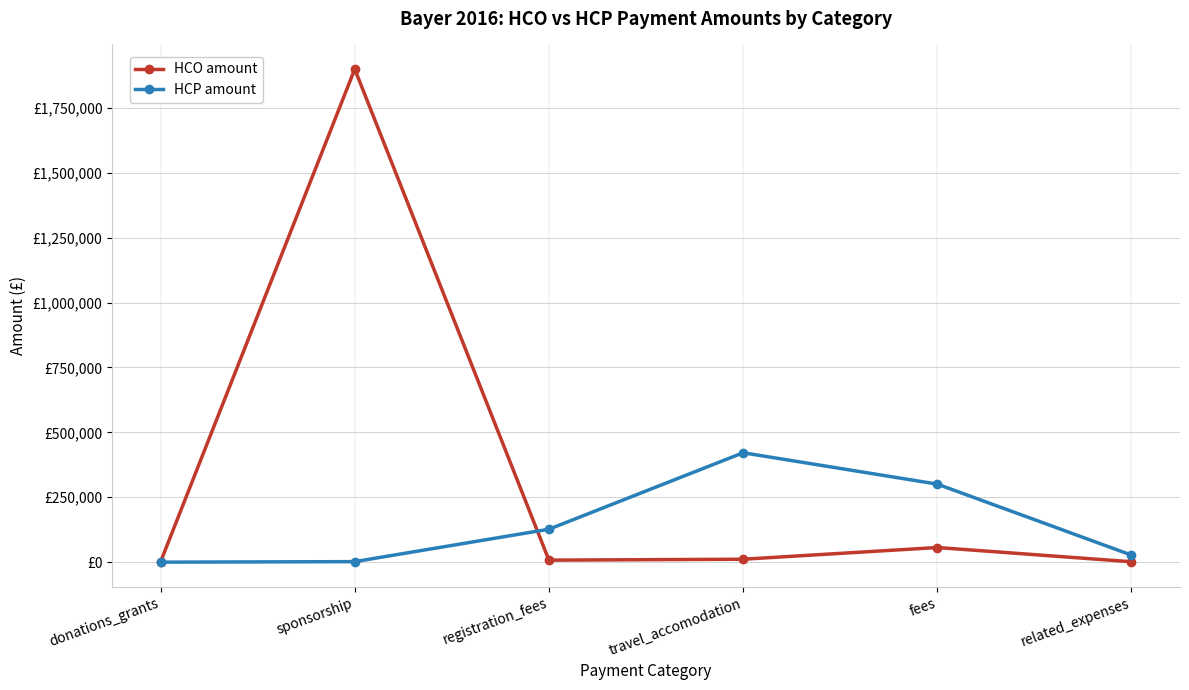

Which has a higher value, fees or registration_fees?

fees